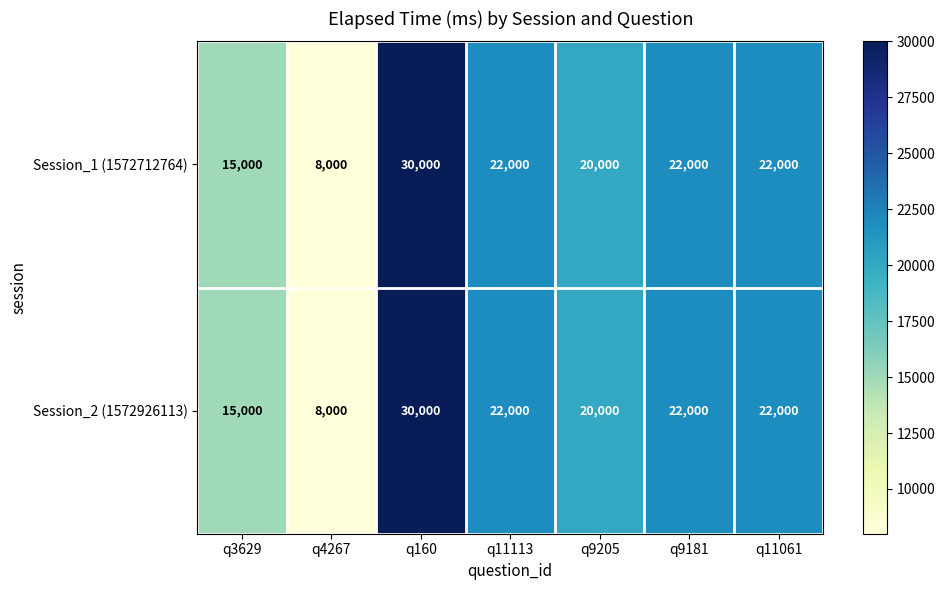

Where does the Session_2 (1572926113) series first go above 22000?

q160